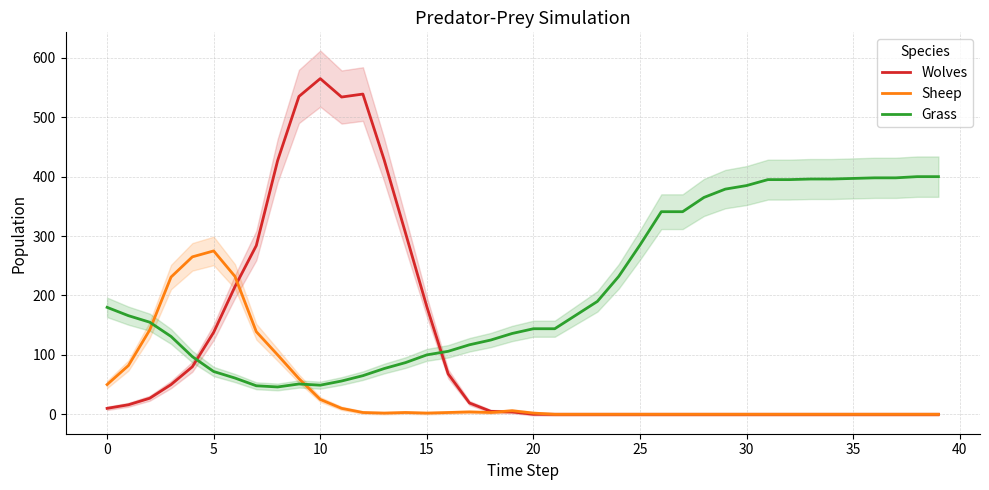

How many lines are shown in the chart?

3